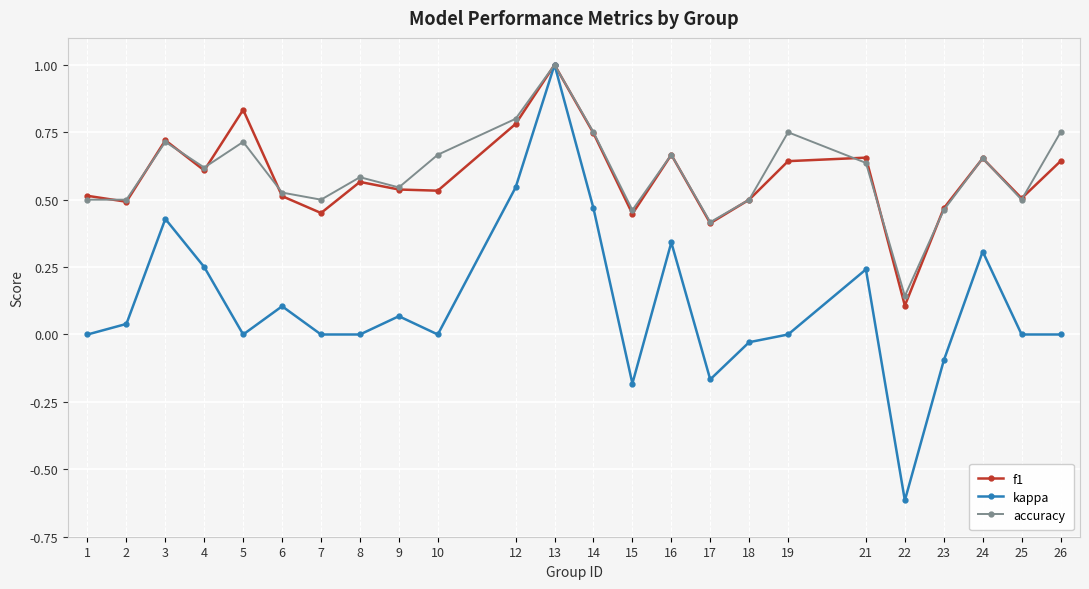

Count the number of categories in the chart.

24